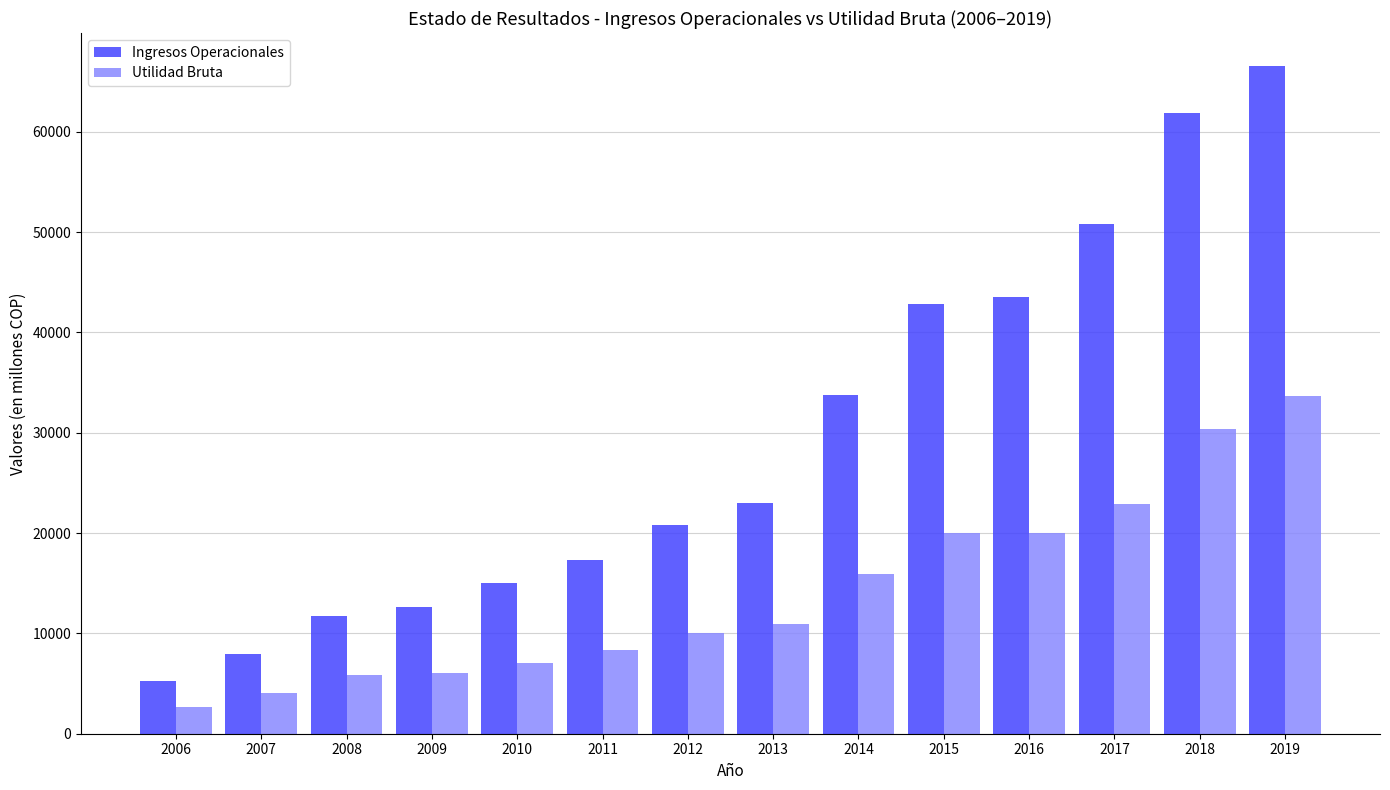

What is the maximum value for Utilidad Bruta?

33643.4